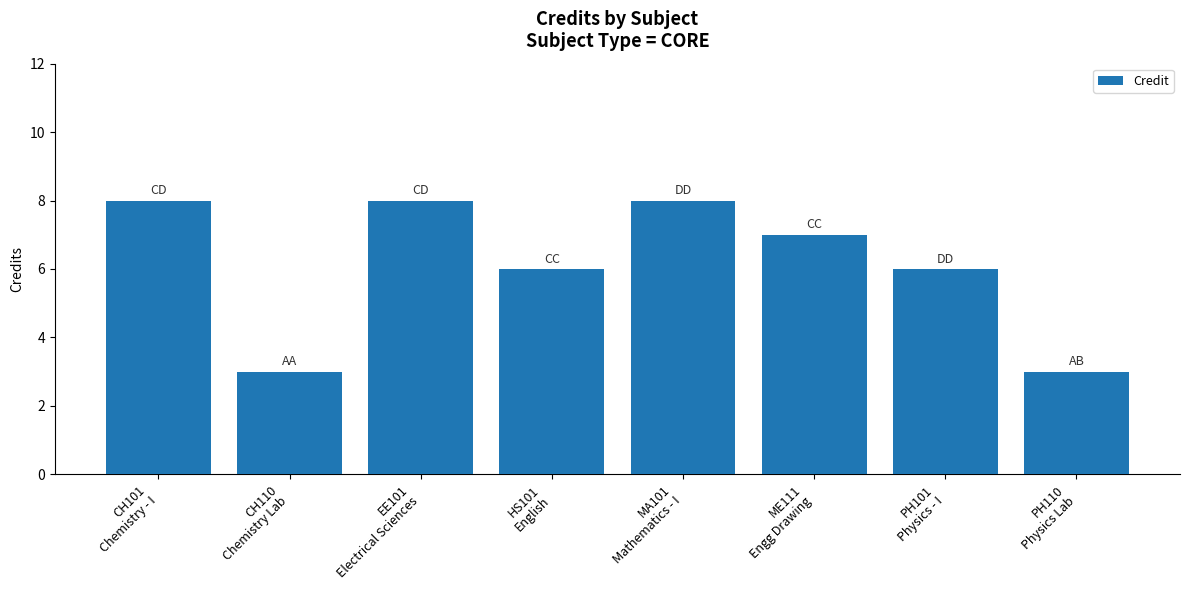

What is the ratio of the value at ME111
Engg Drawing to the value at MA101
Mathematics - I?

0.9